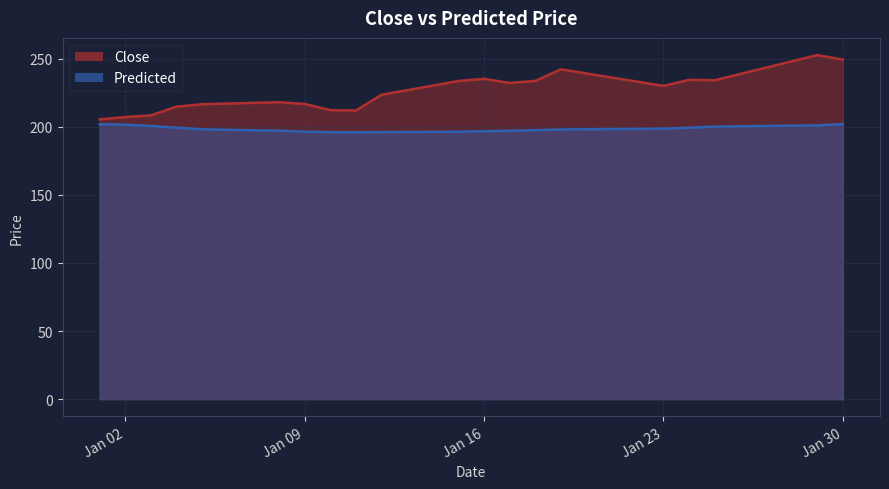

At which label does Predicted first exceed 198?

2024-01-01